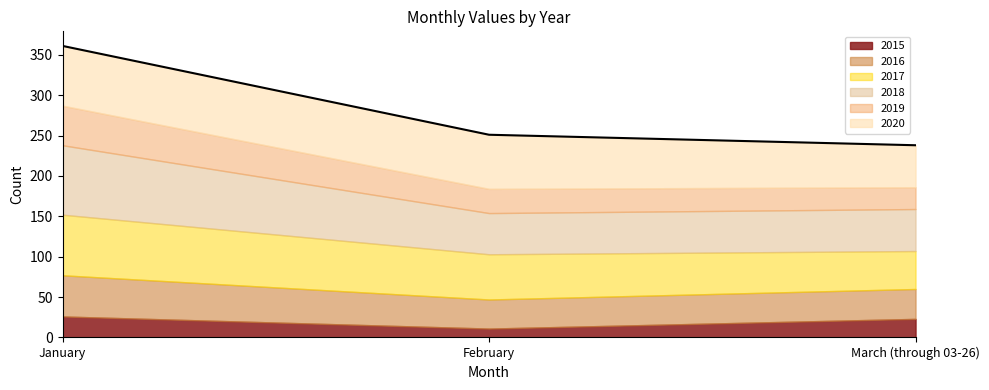

What is the minimum value shown in the chart?

11